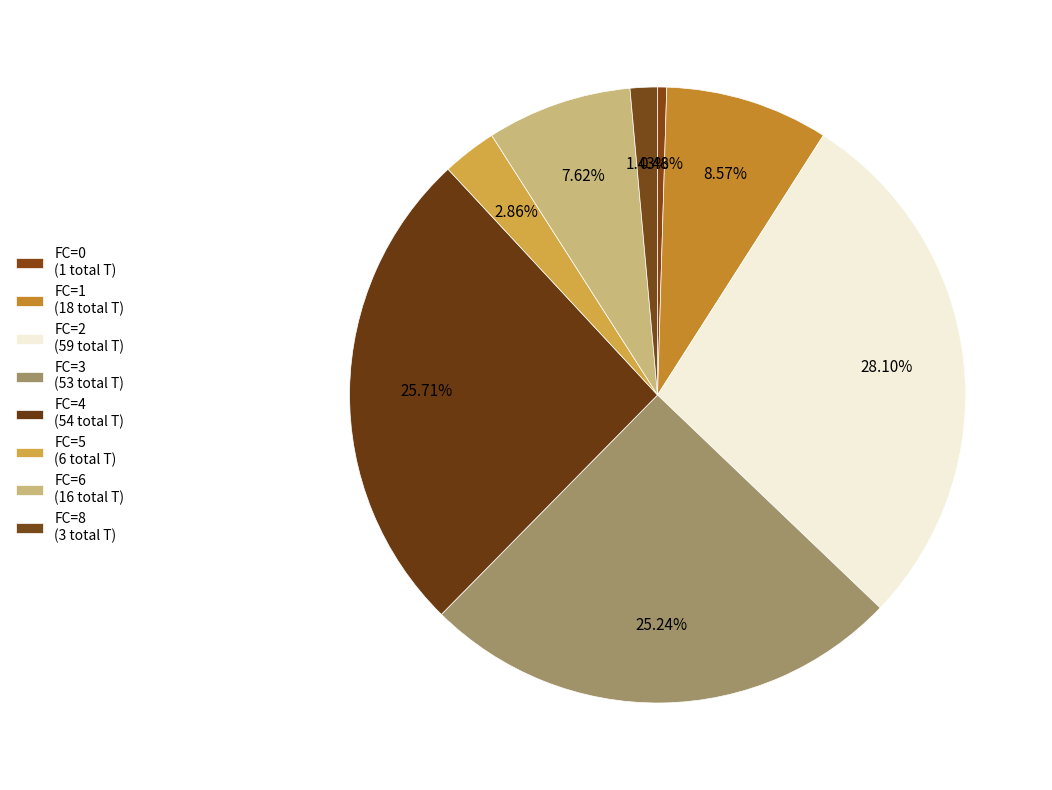

How many segments does this pie chart have?

8